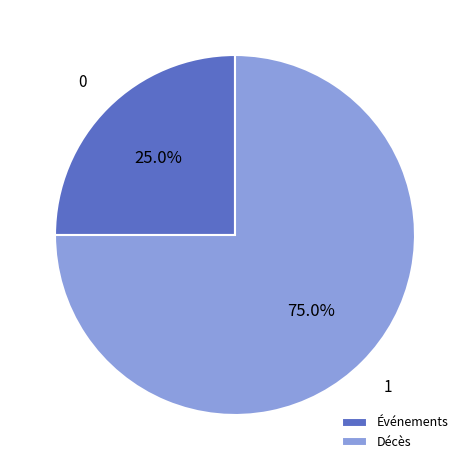

To the nearest percent, what portion does Décès represent?

75%